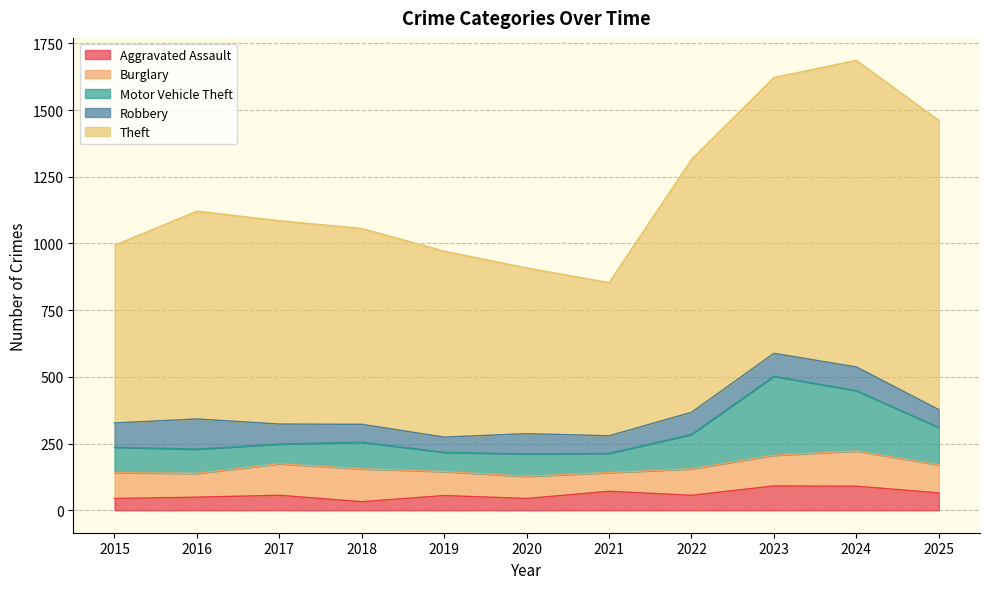

What is the lowest value of the Motor Vehicle Theft series?

72